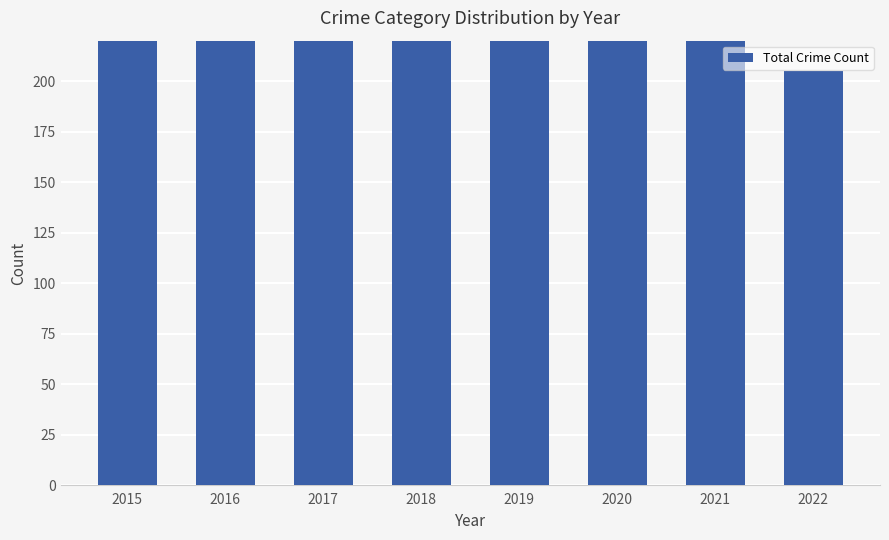

What is the value of the 1st bar from the left?

409